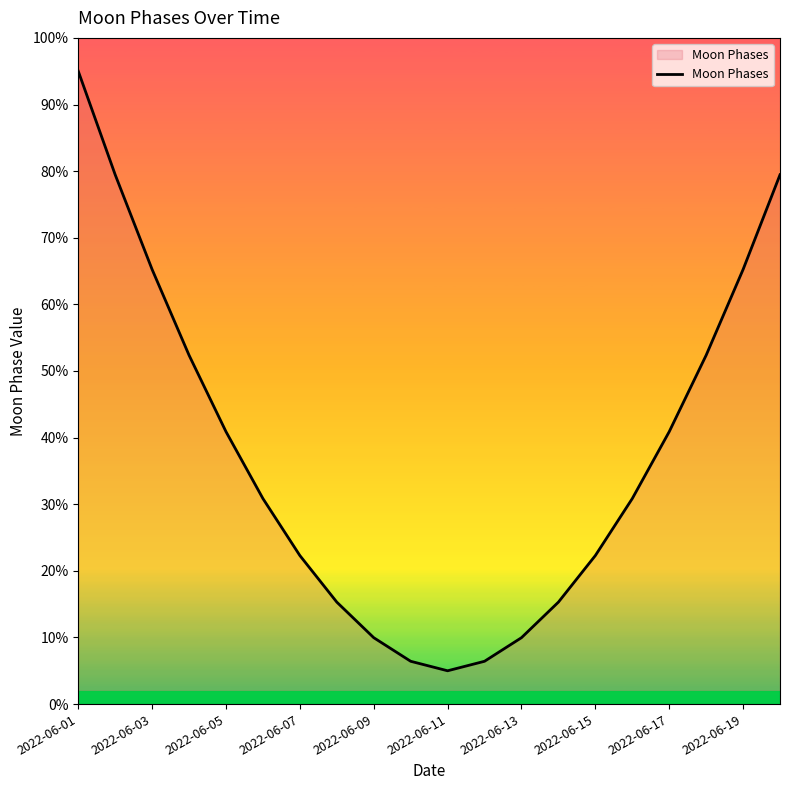

What is the difference between the maximum and minimum values?

90.0